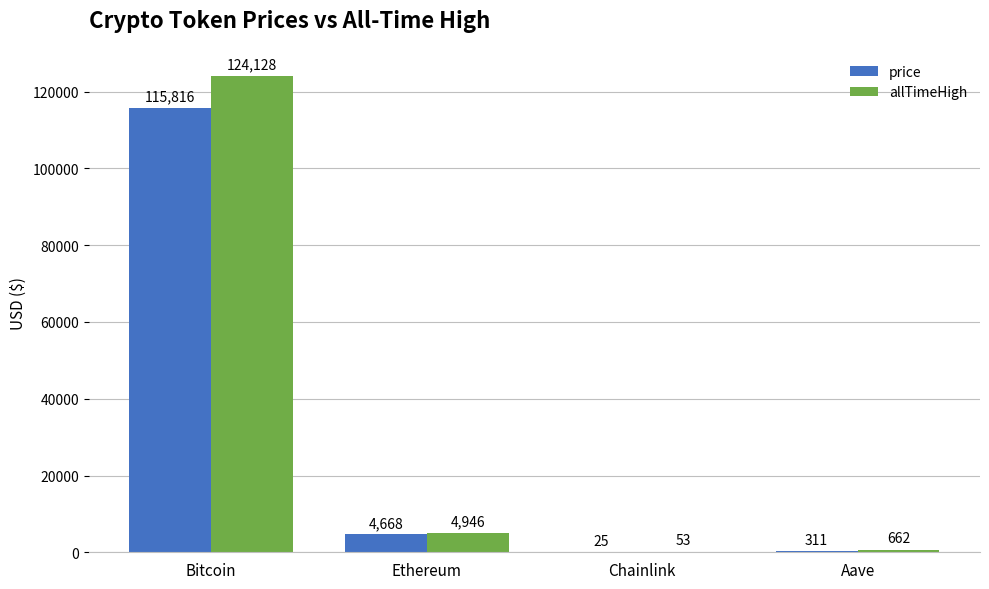

Is it true that allTimeHigh equals 4946.1 at Ethereum?

True